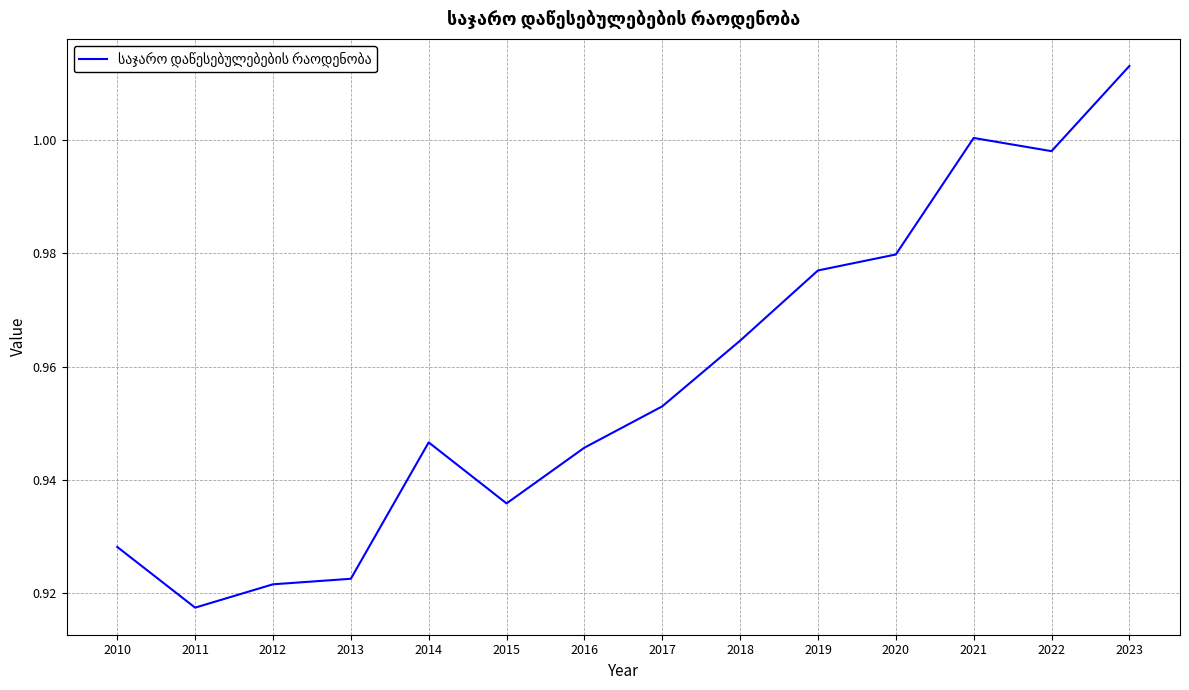

How many lines are shown in the chart?

1